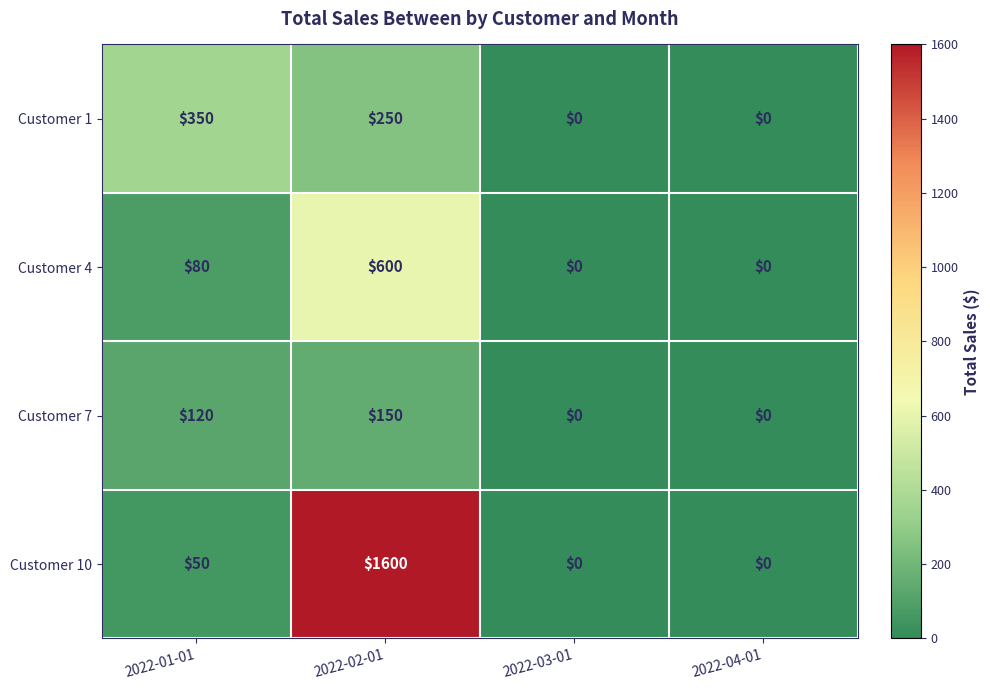

Which series has the widest spread of values?

Customer 10